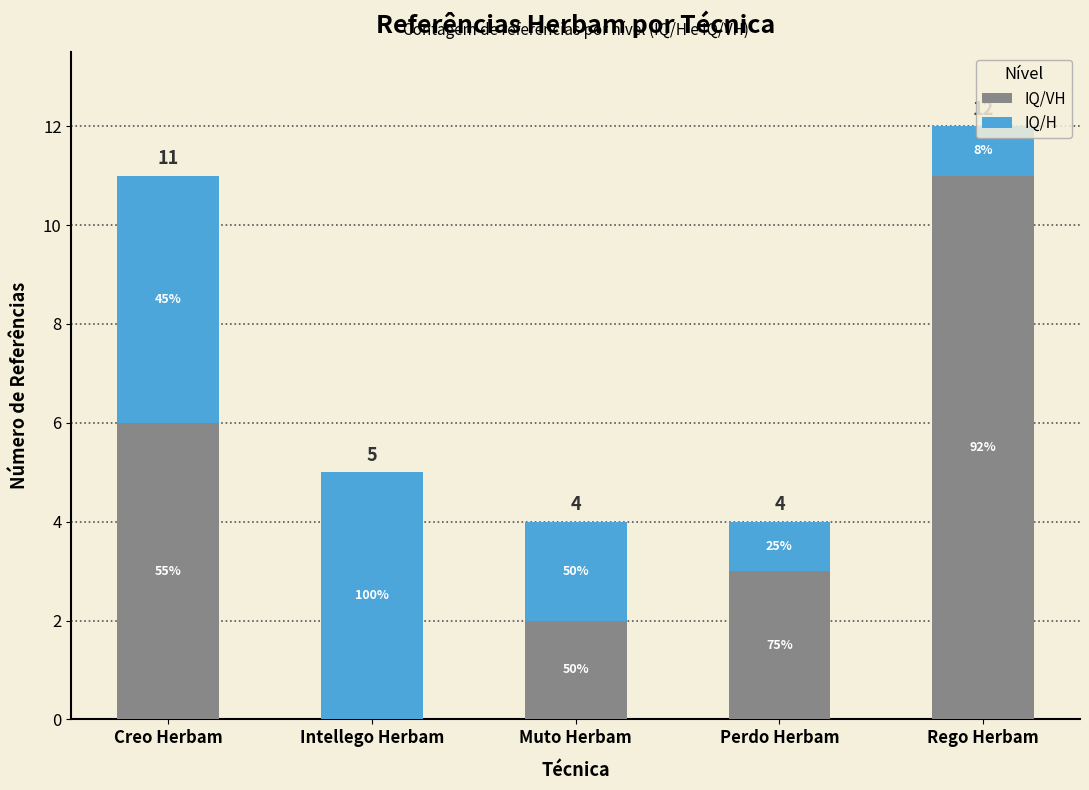

Which series changed the most between Muto Herbam and Perdo Herbam?

IQ/VH